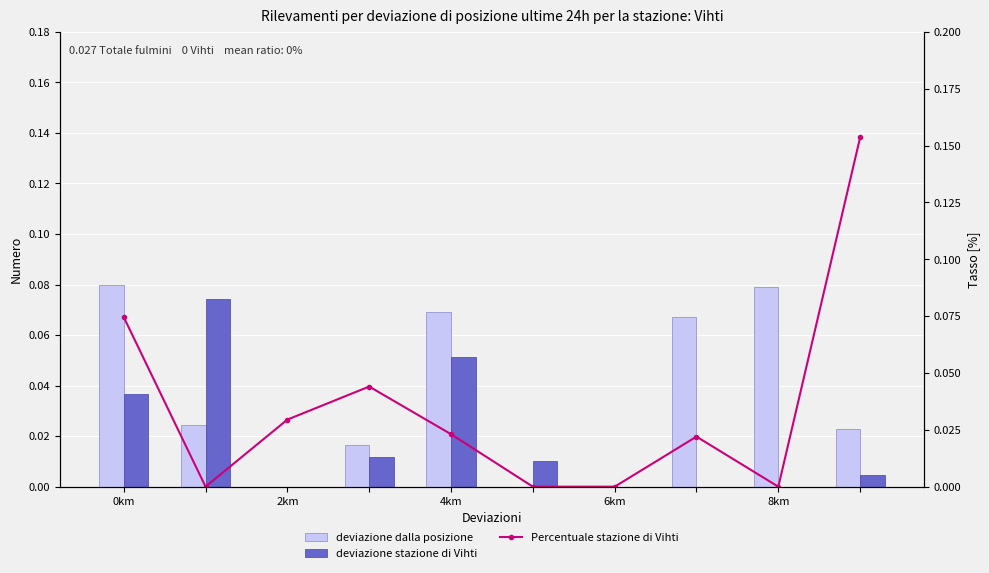

Reading left to right, what are all the values shown in this chart?

deviazione dalla posizione: 0.1	0.0	0.0	0.0	0.1	0.0	0.0	0.1	0.1	0.0
deviazione stazione di Vihti: 0.0	0.1	0.0	0.0	0.1	0.0	0.0	0.0	0.0	0.0
Percentuale stazione di Vihti: 0.1	0.0	0.0	0.0	0.0	0.0	0.0	0.0	0.0	0.2